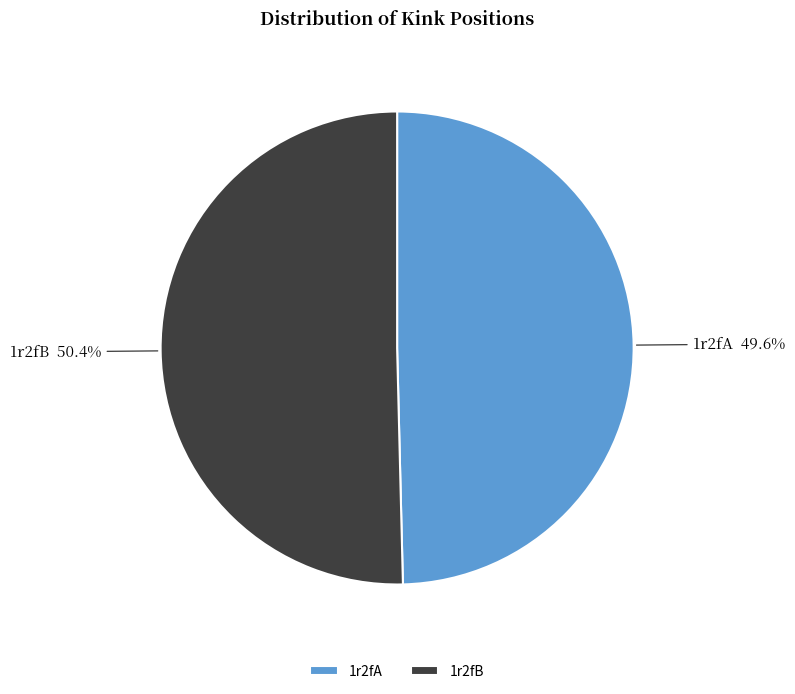

Combined, do 1r2fB and 1r2fA account for over 50%?

Yes